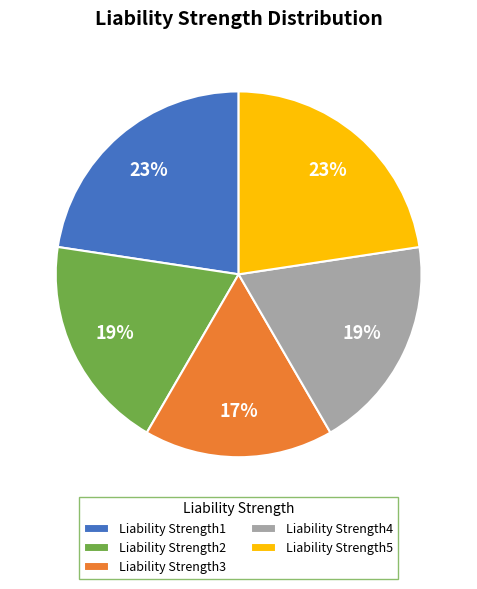

To the nearest percent, what is the difference between the Liability Strength3 and Liability Strength4 slice percentages?

2%